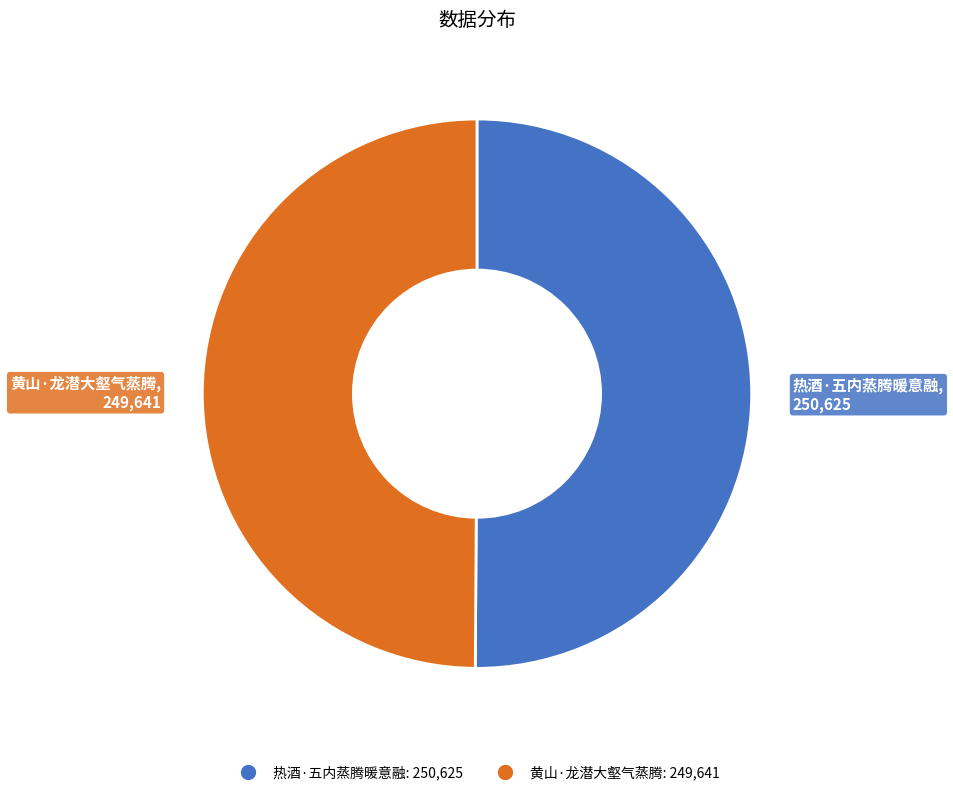

Is the sum of 热酒·五内蒸腾暖意融 and 黄山·龙潜大壑气蒸腾 greater than half?

Yes